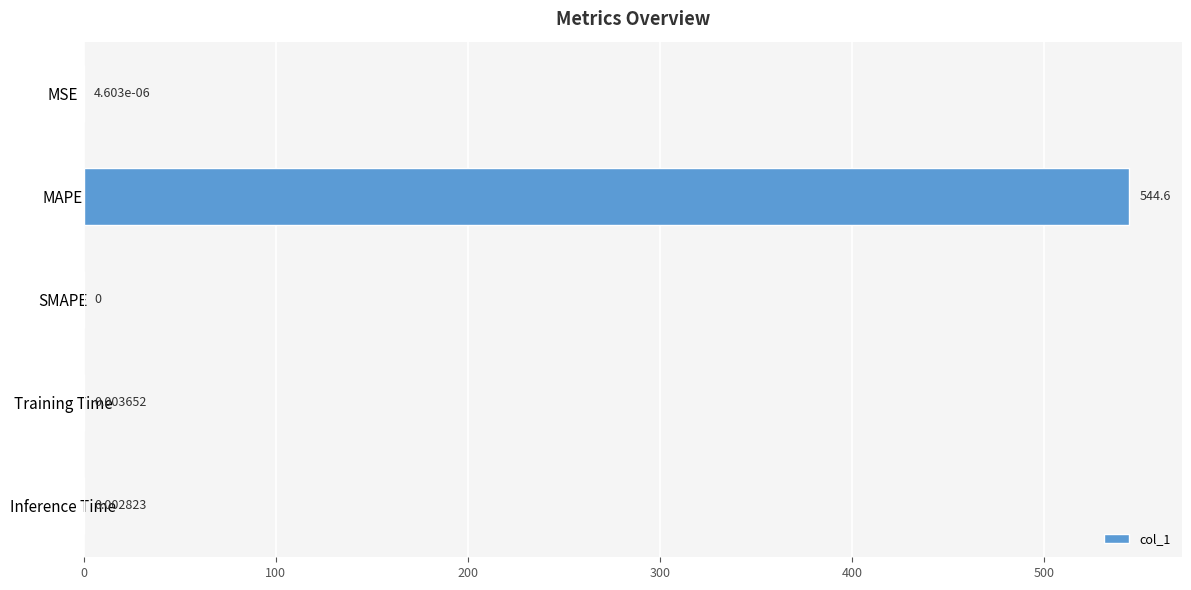

What is the sum of all values?

544.6